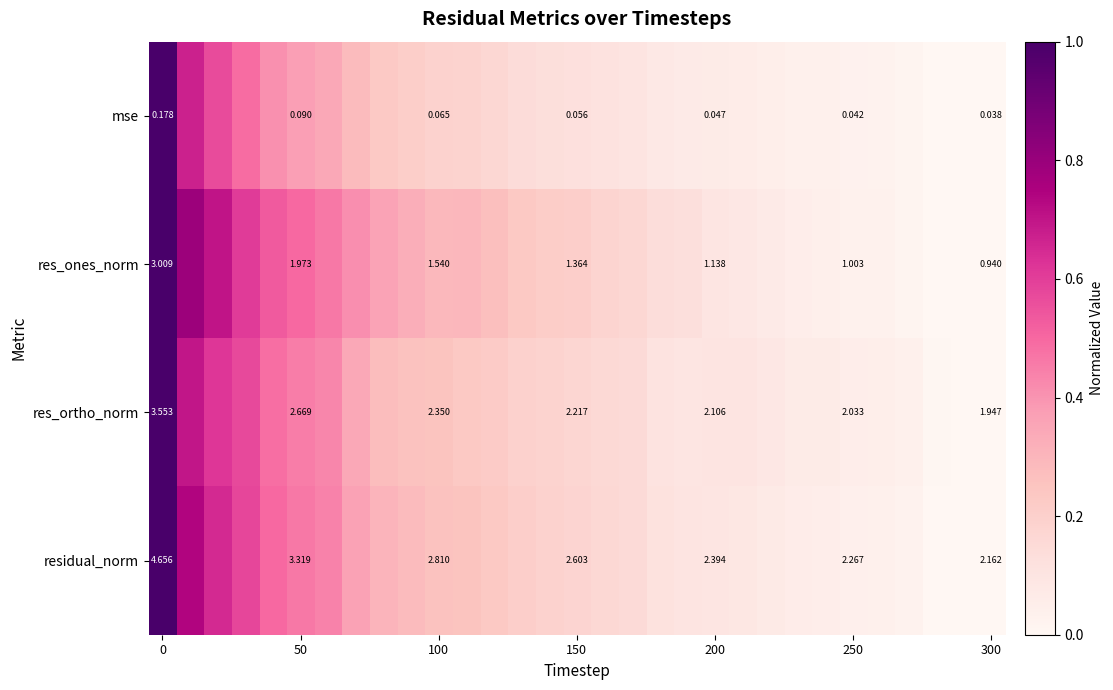

How many categories are shown in the chart?

31